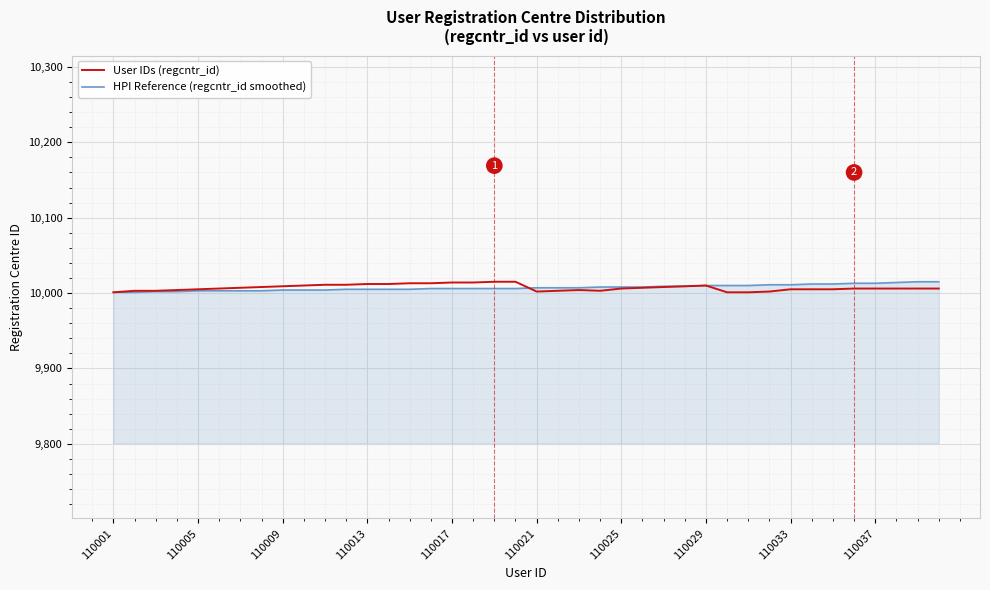

What is the lowest value of the User IDs (regcntr_id) series?

10001